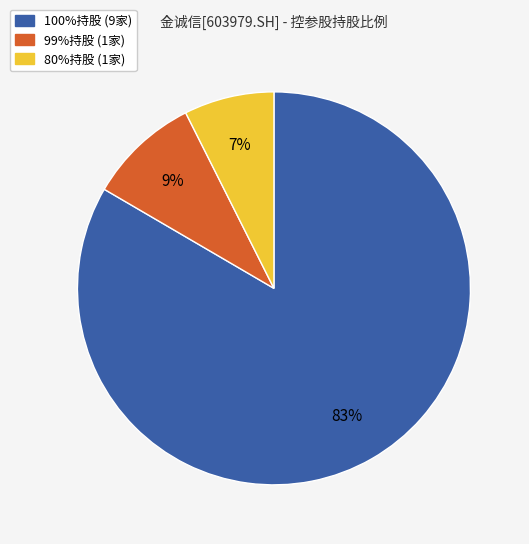

Is there any slice that represents more than half of the pie?

Yes